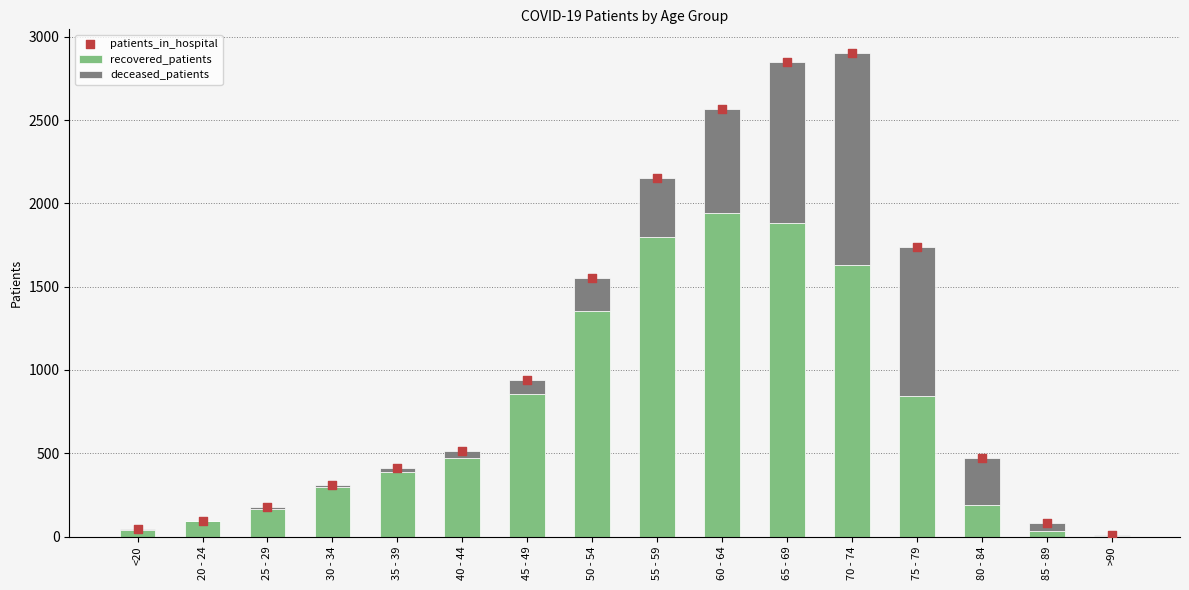

Which series has the largest total across all categories?

patients_in_hospital